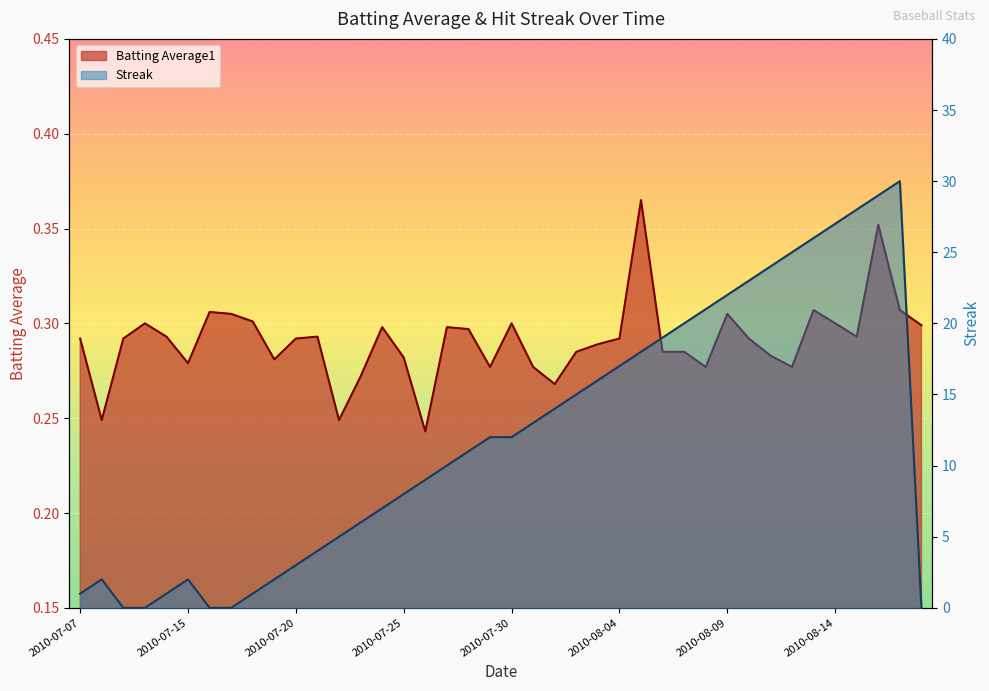

True or false: Streak and Batting Average1 cross at least once.

True